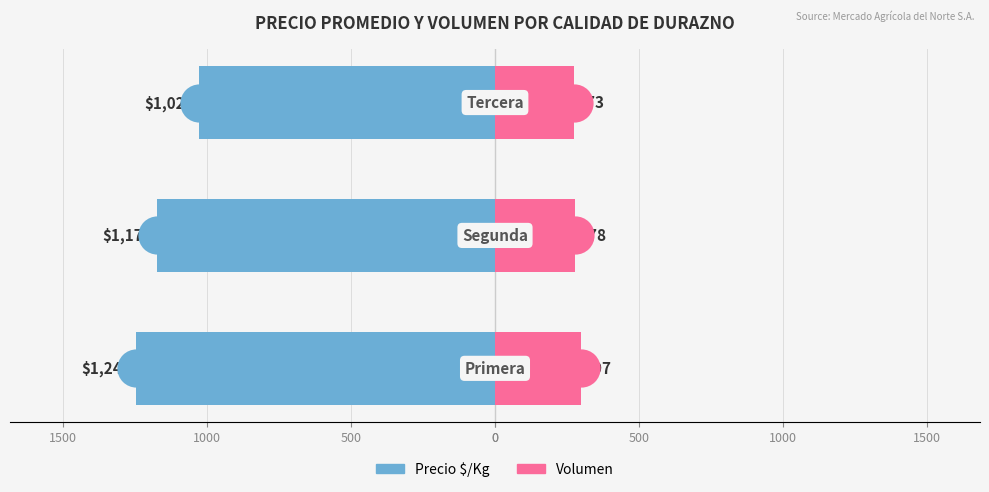

Which series changed the most between 0 and 1000?

Precio $/Kg